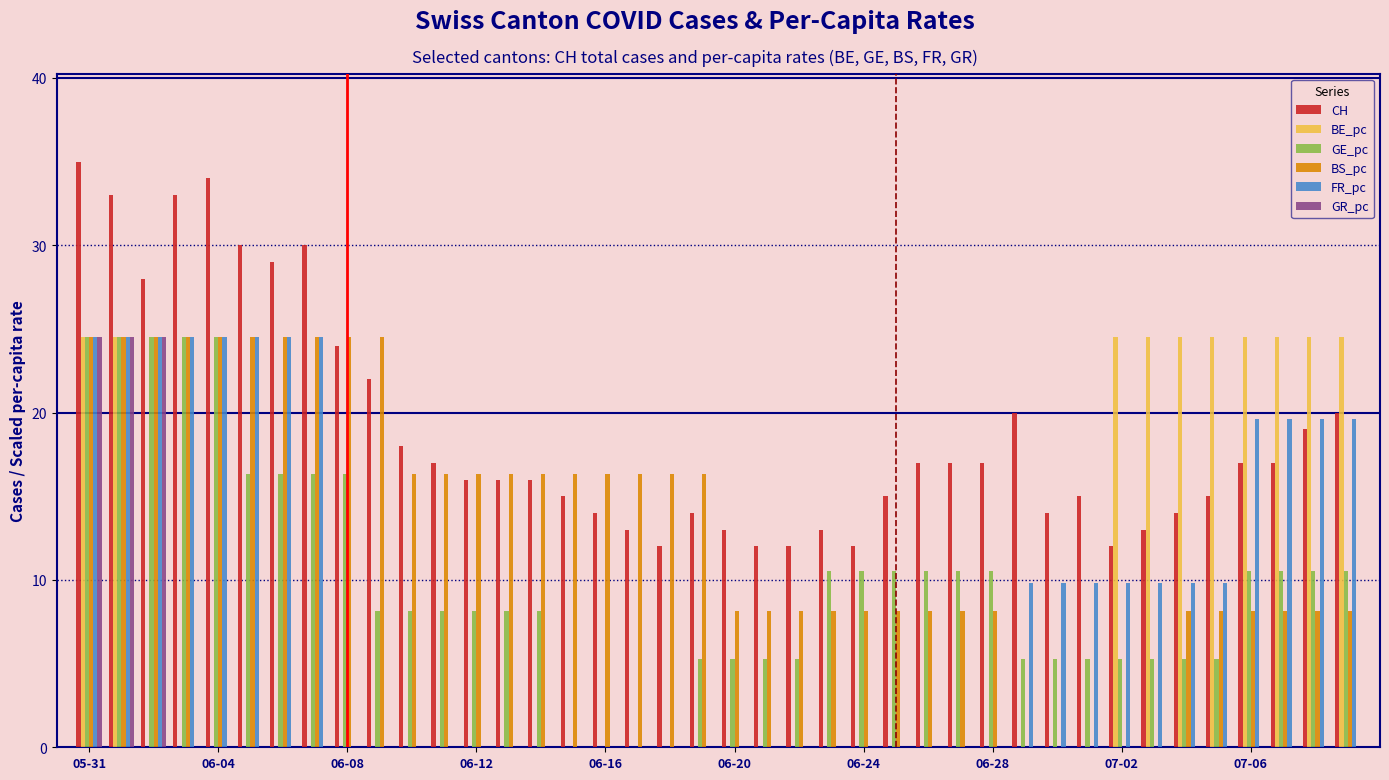

Which series has the largest total across all categories?

CH